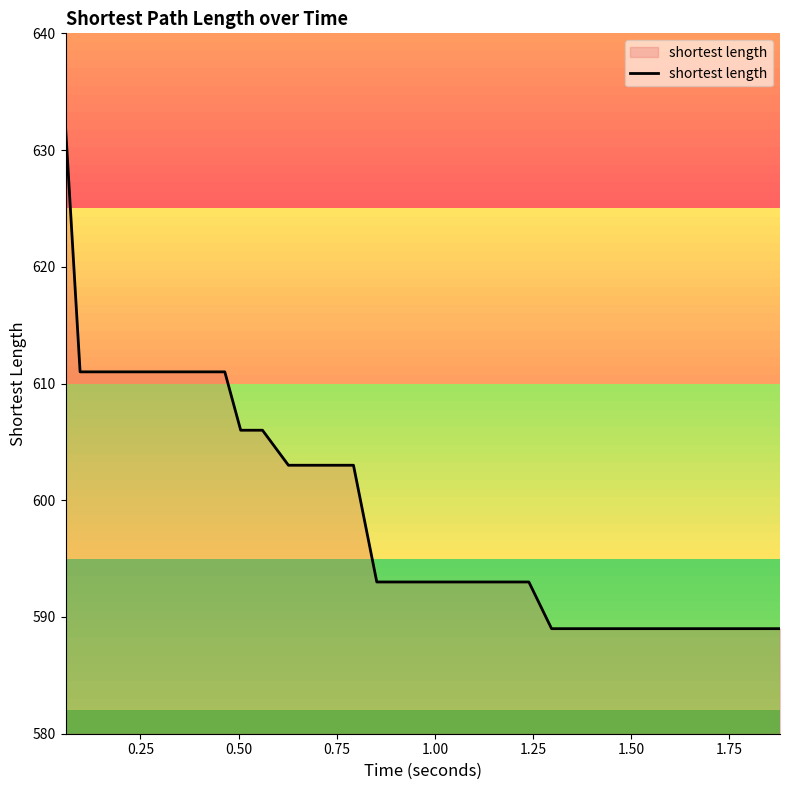

What is the minimum value shown in the chart?

589